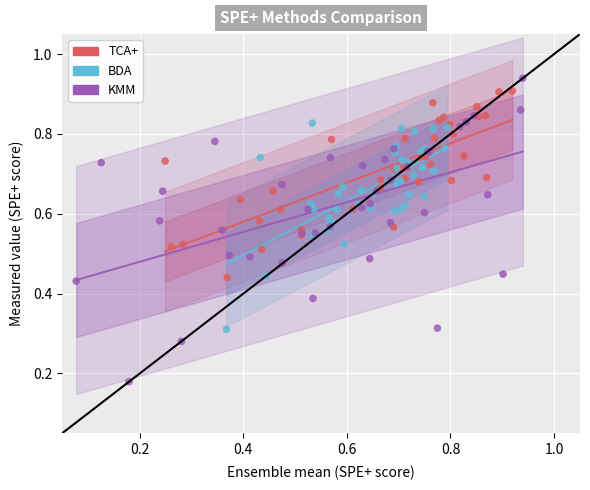

Which series has the largest Y range (max minus min)?

KMM